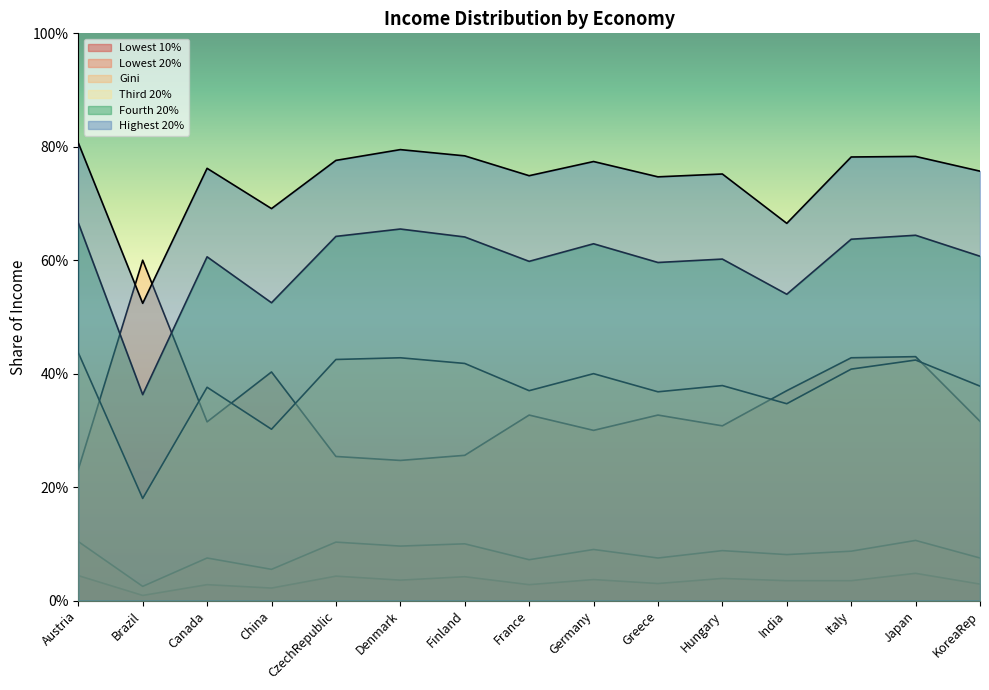

Where is the first local maximum for Highest 20%?

Canada